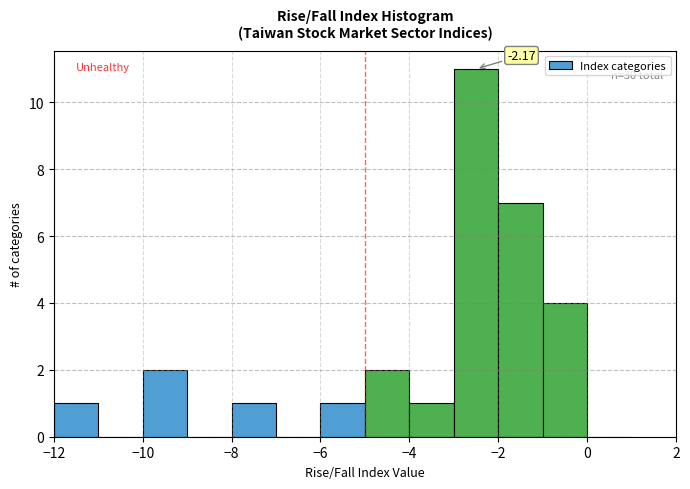

Over which range of the x-axis is the bar tallest?

-3 to -2